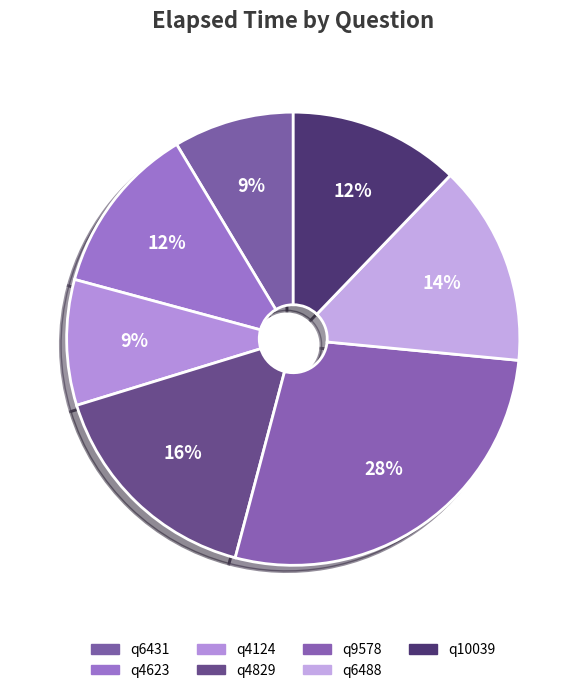

Do q10039 and q4829 together represent more than half of the pie?

No